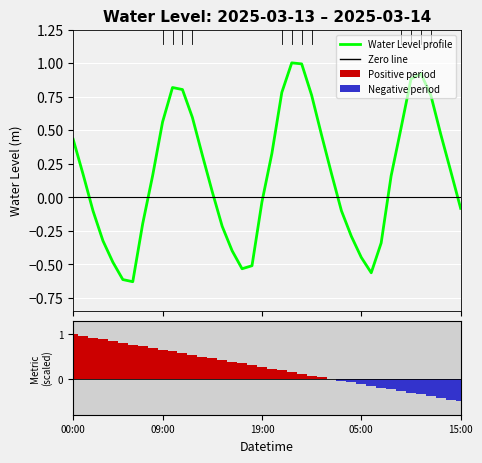

What is the value of the Ranking metric scores bar at the 6th from the left?

0.8